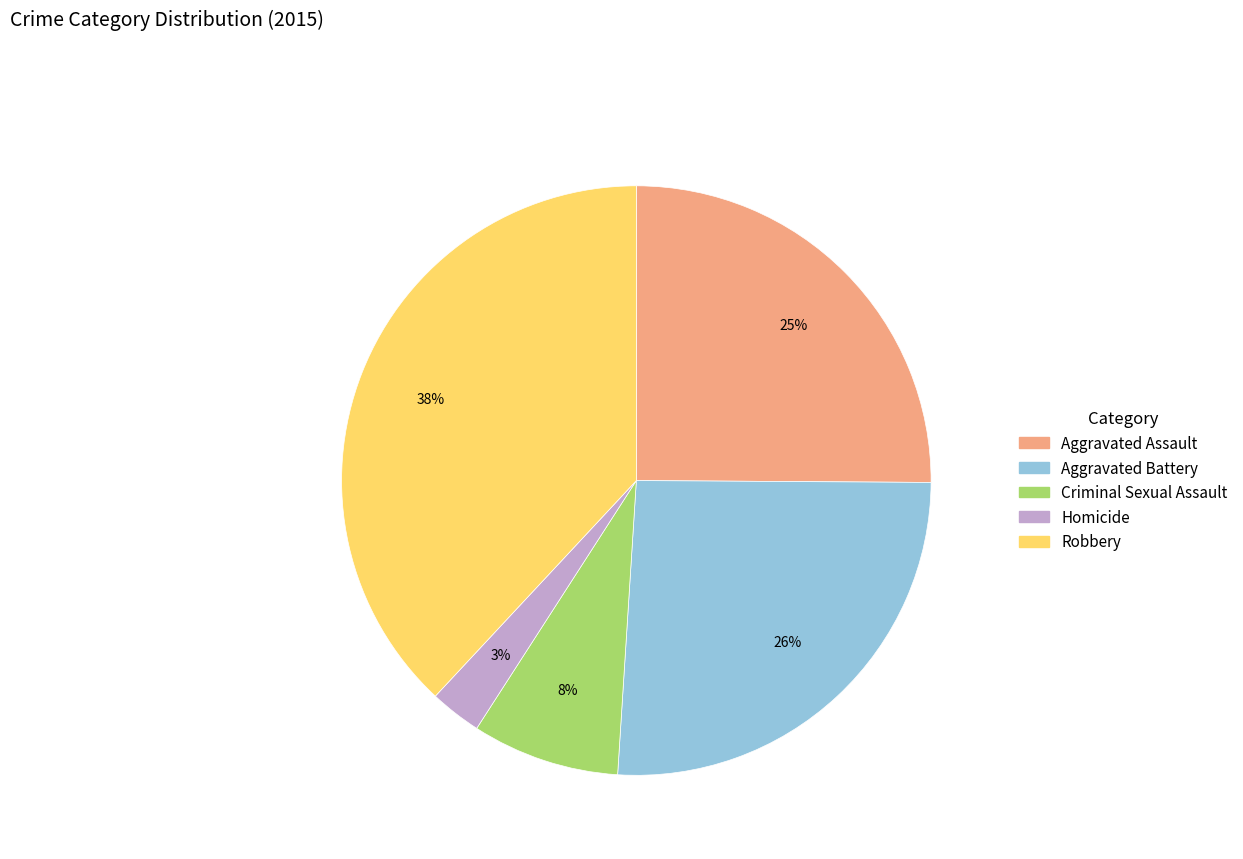

Combined, do Aggravated Battery and Aggravated Assault account for over 50%?

Yes